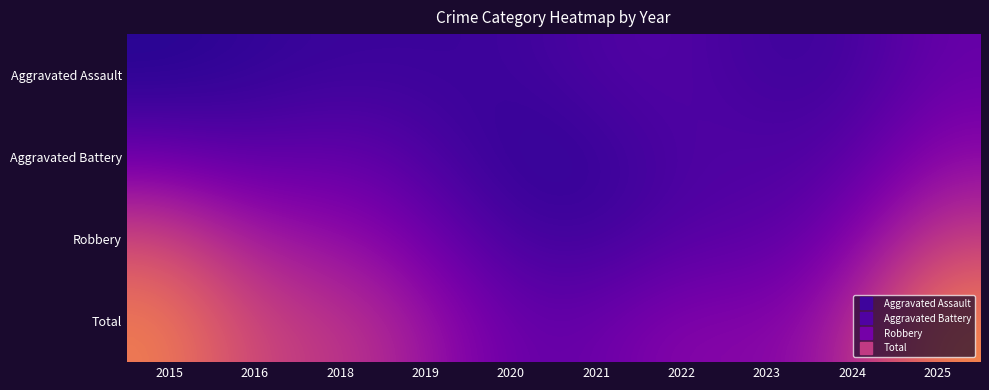

Count the number of data series in this chart.

4